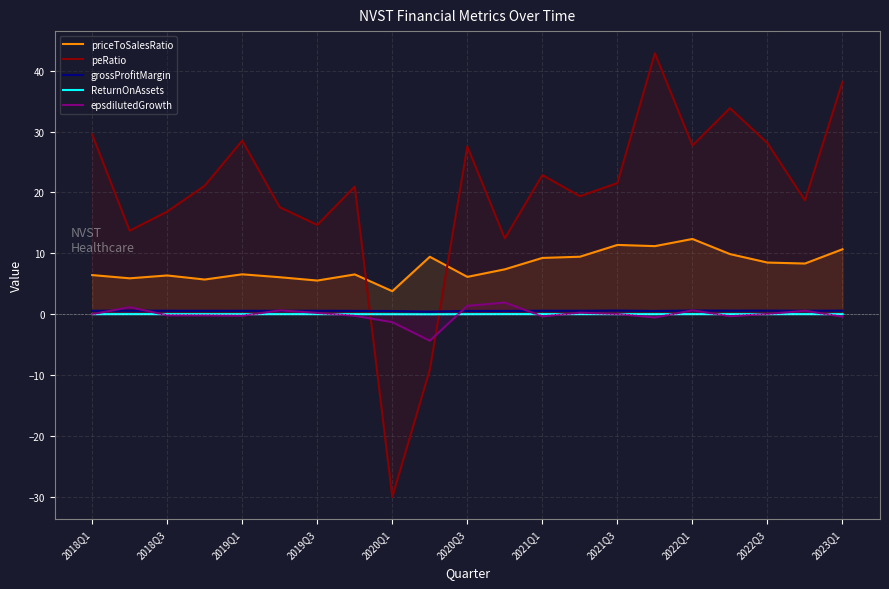

How many lines are shown in the chart?

5